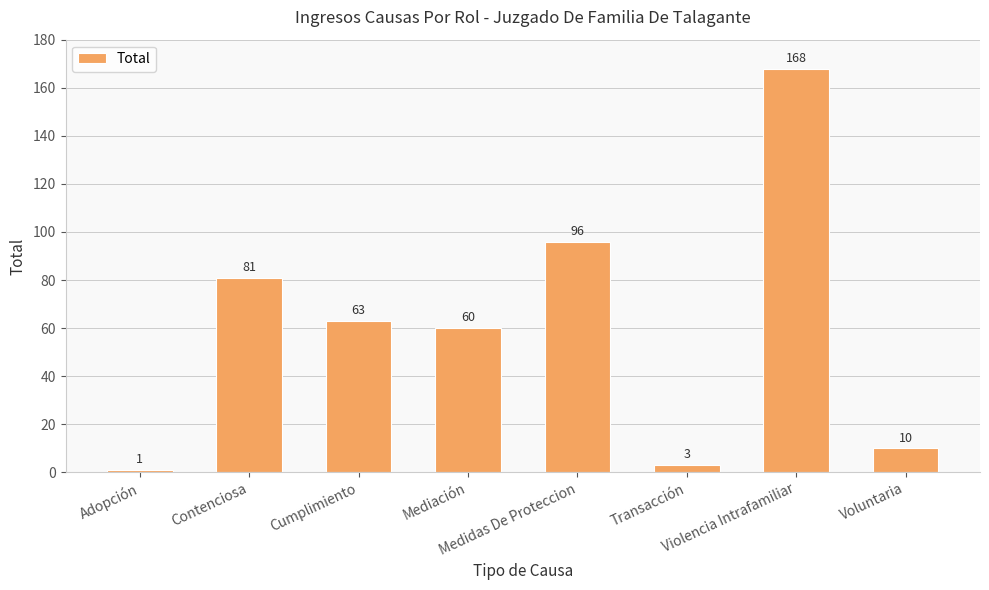

How many data points are less than 63?

4